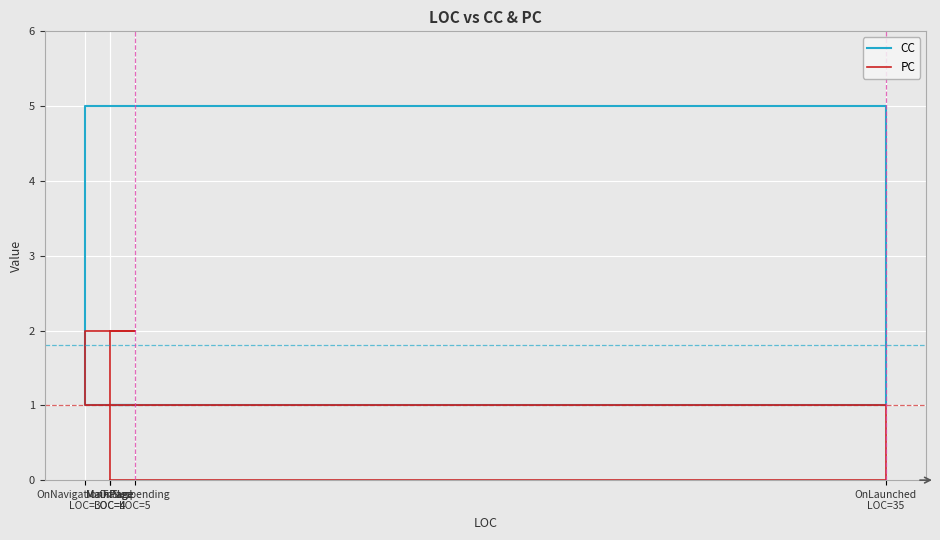

Which has a higher value, MainPage
LOC=4 or OnNavigationFailed
LOC=3?

MainPage
LOC=4